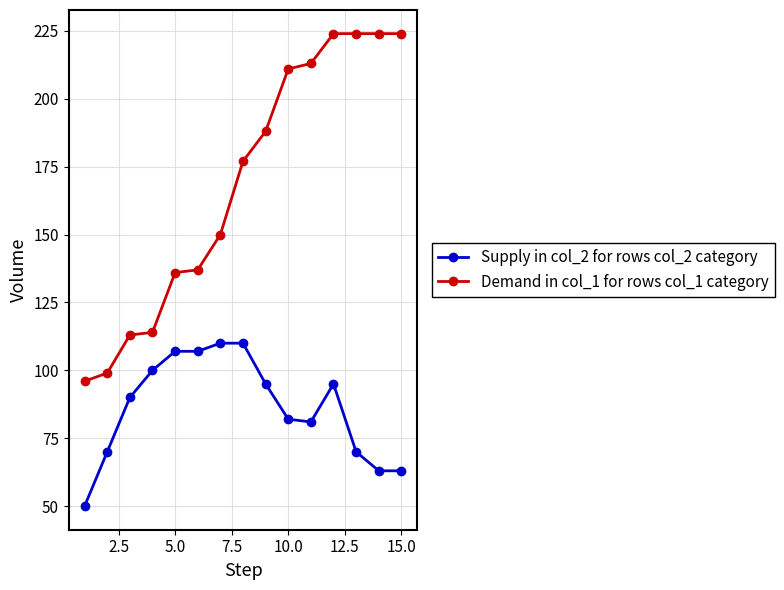

True or false: Supply in col_2 for rows col_2 category and Demand in col_1 for rows col_1 category cross at least once.

False